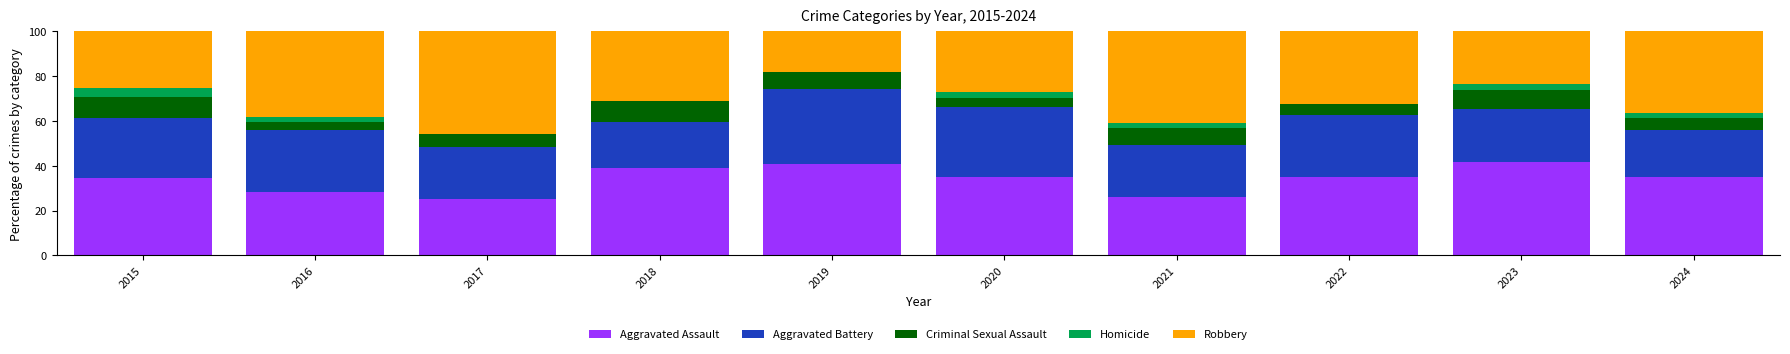

How many data points does each series have?

10